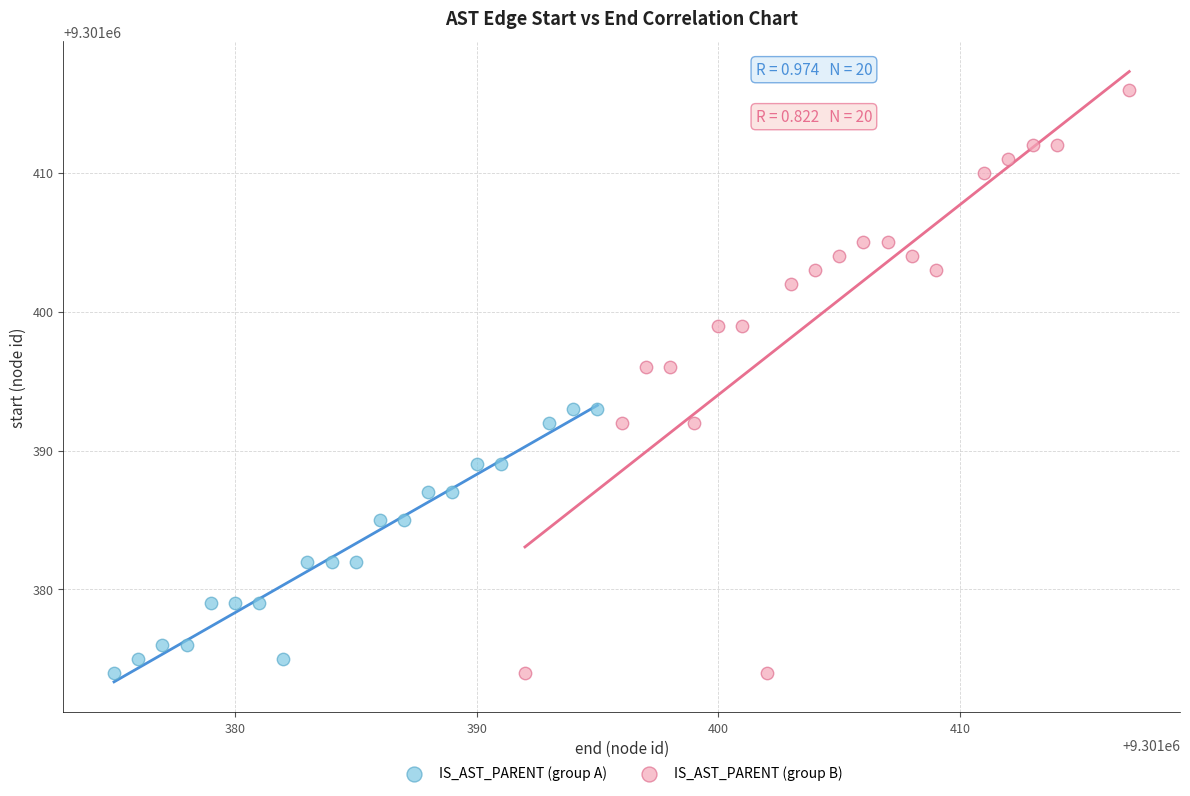

Which series contains the highest Y value?

IS_AST_PARENT (group B)